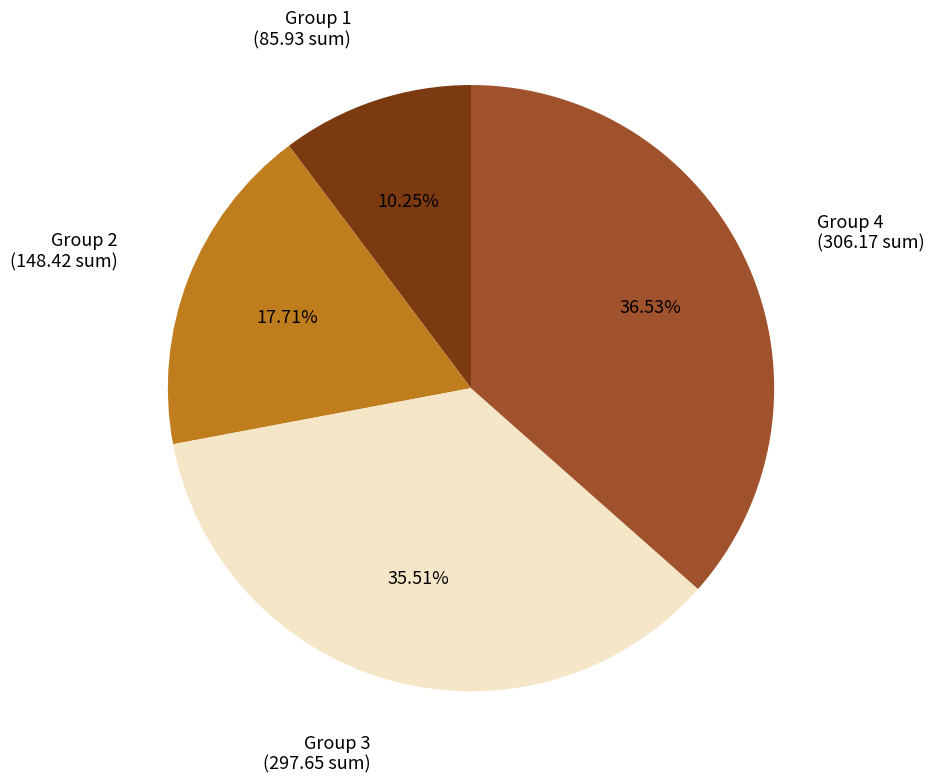

How many slices are in this pie chart?

4